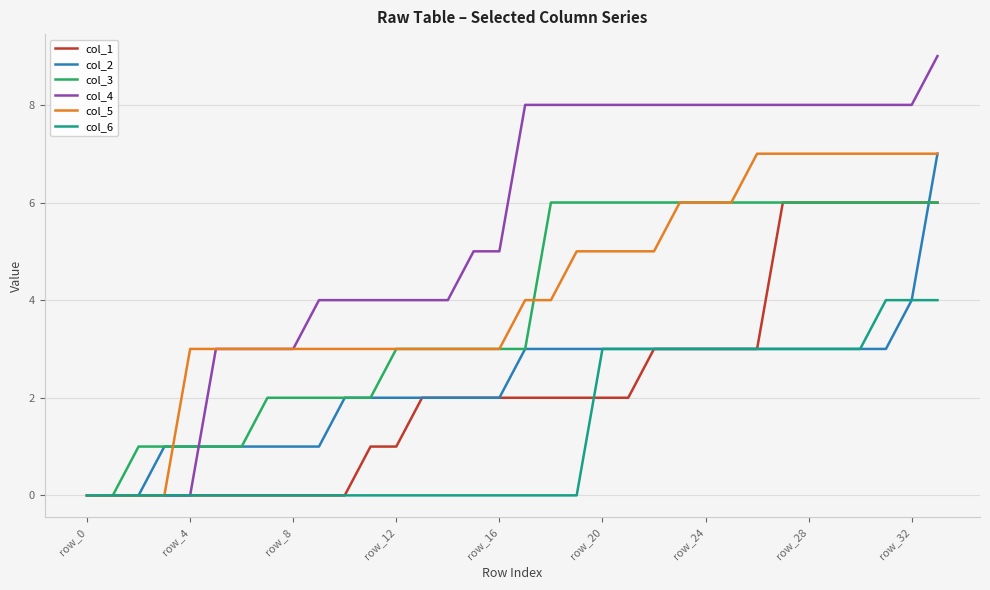

Which series has the widest spread of values?

col_4